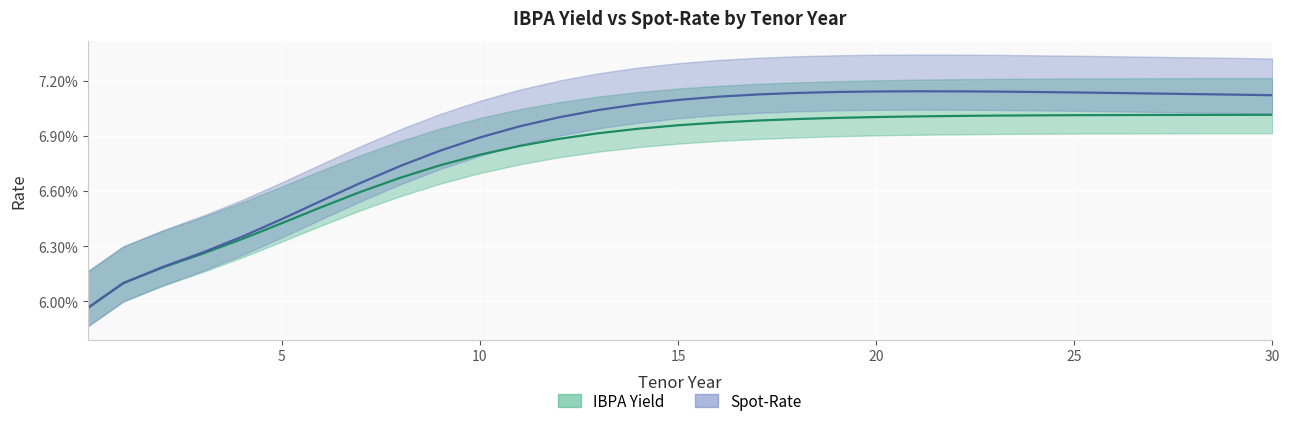

True or false: Spot-Rate and IBPA Yield cross at least once.

False